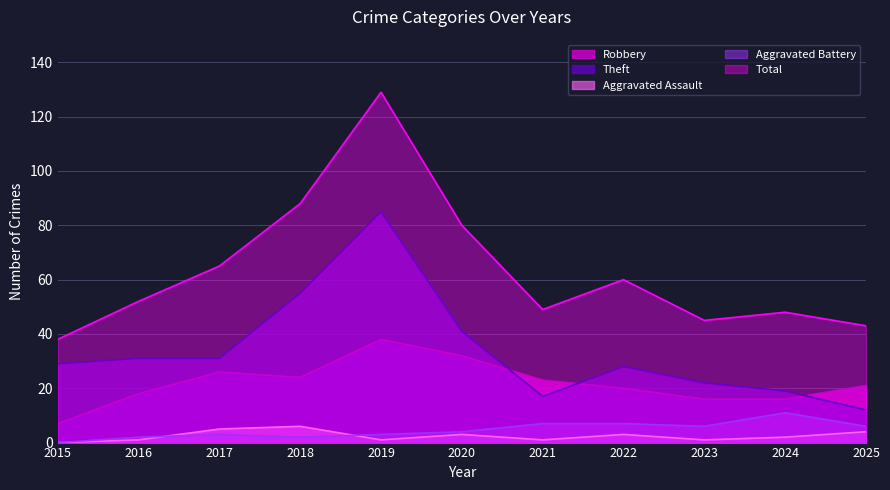

How many categories are shown in the chart?

11